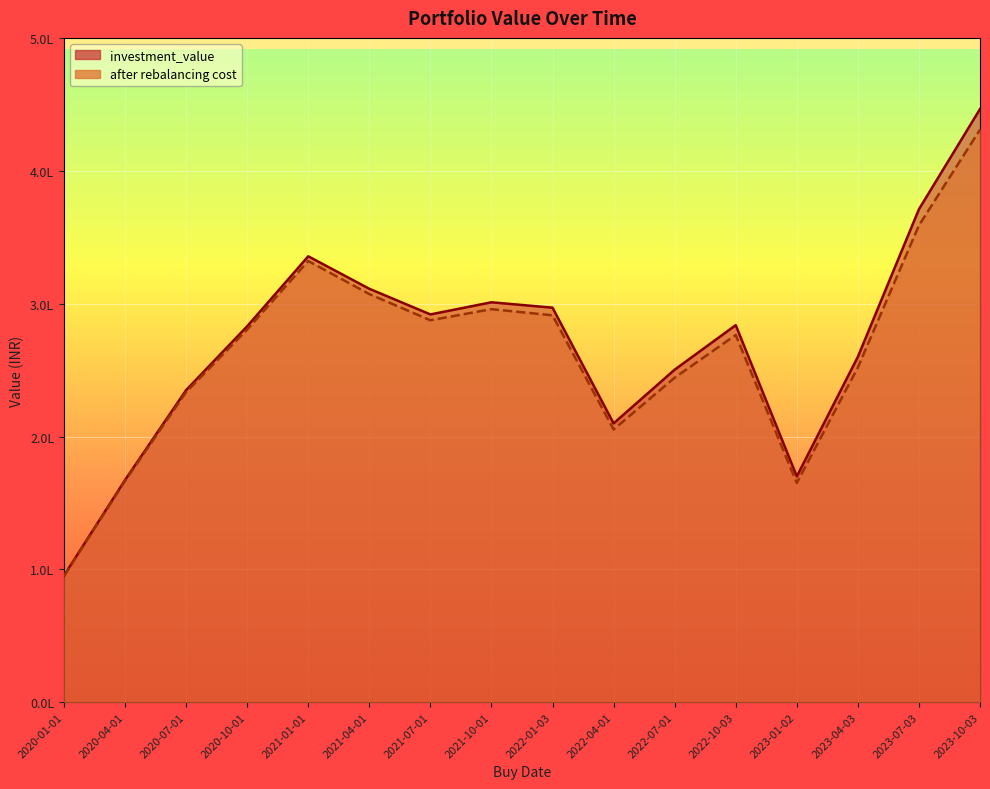

What is the spread (max minus min) of values at 2023-07-03?

12163.8